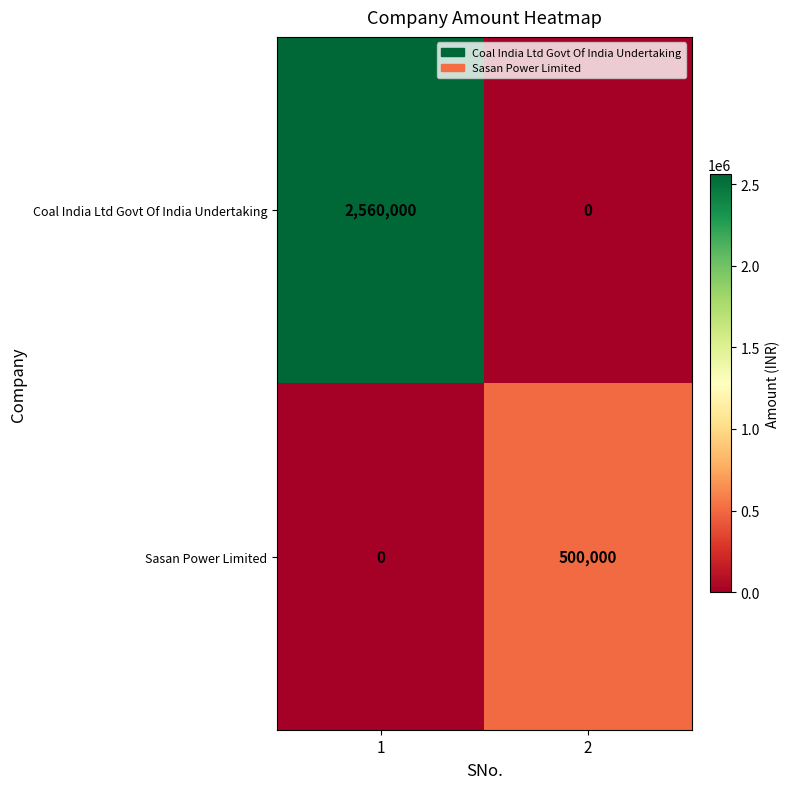

What is the greatest value displayed?

2560000